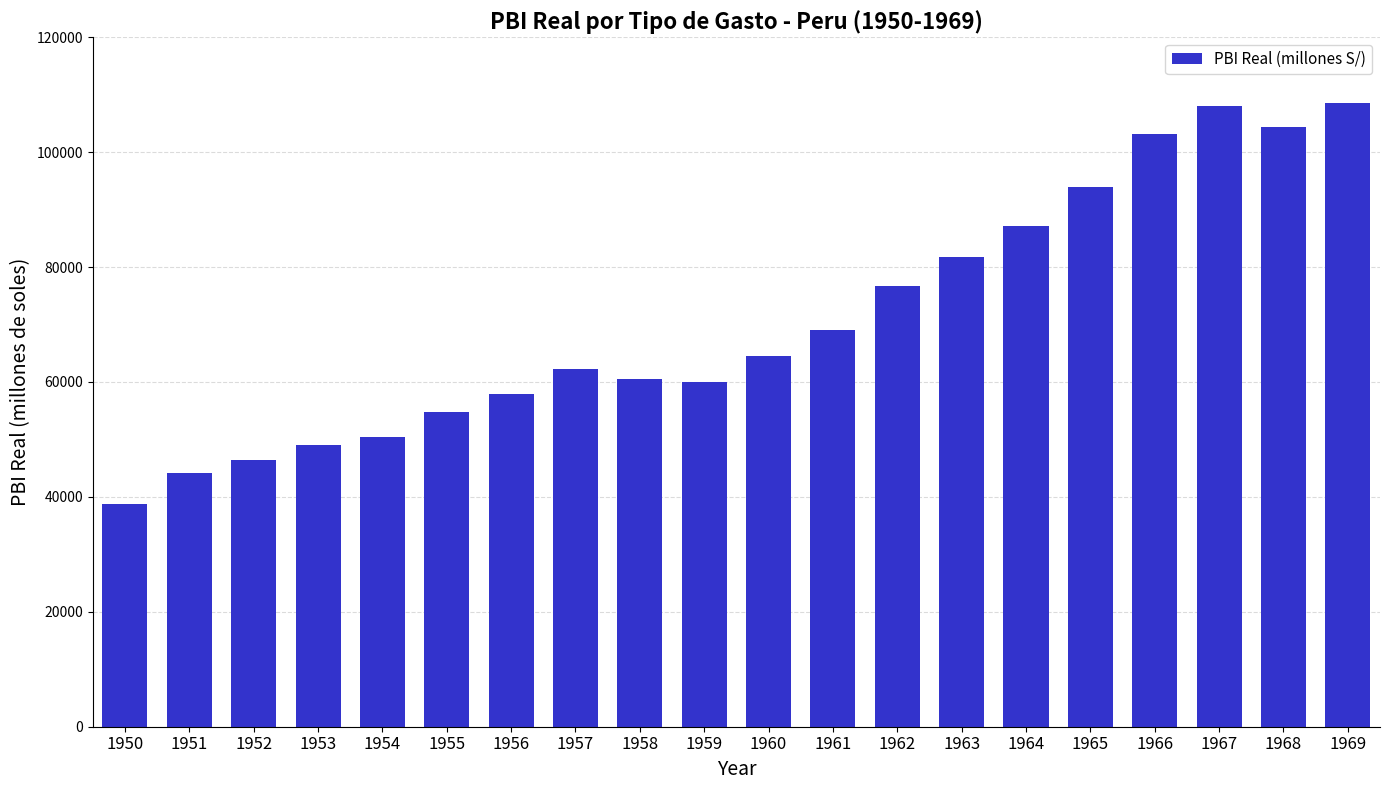

What is the value of the 12th bar from the left?

69051.8